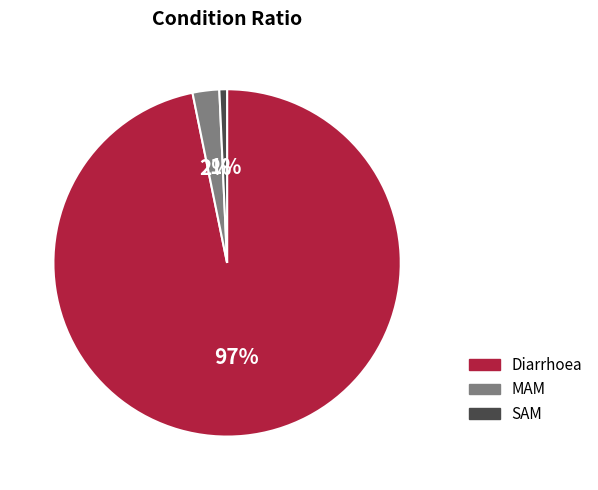

How many segments does this pie chart have?

3